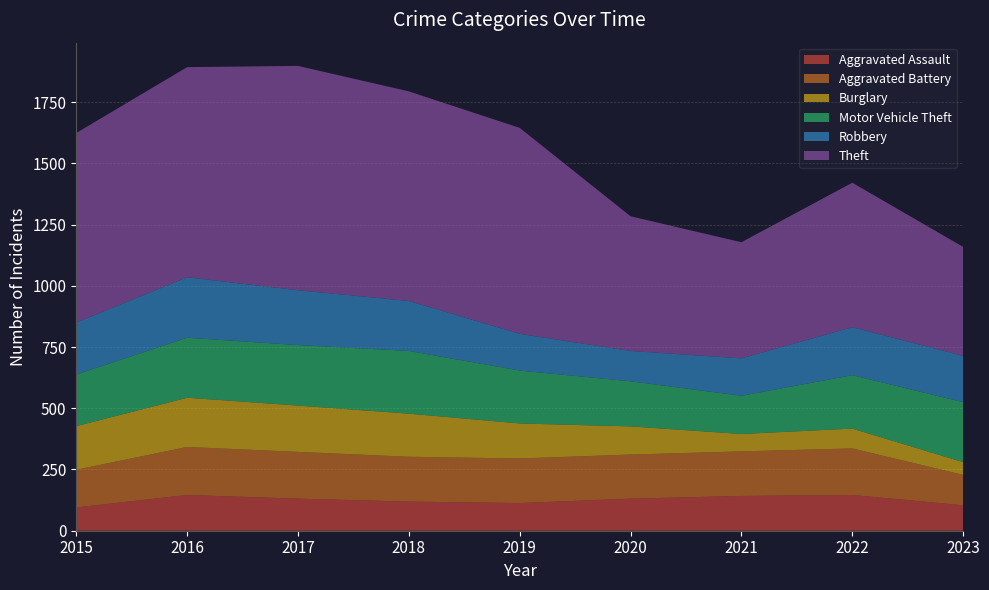

Reading left to right, extract all data points from this chart.

Aggravated Assault: 95	146	131	119	113	131	142	146	104
Aggravated Battery: 154	196	191	183	182	180	182	190	124
Burglary: 178	201	189	176	143	115	71	81	52
Motor Vehicle Theft: 211	245	247	256	216	184	156	218	245
Robbery: 212	247	224	204	150	124	153	196	189
Theft: 774	858	916	856	841	550	474	590	445